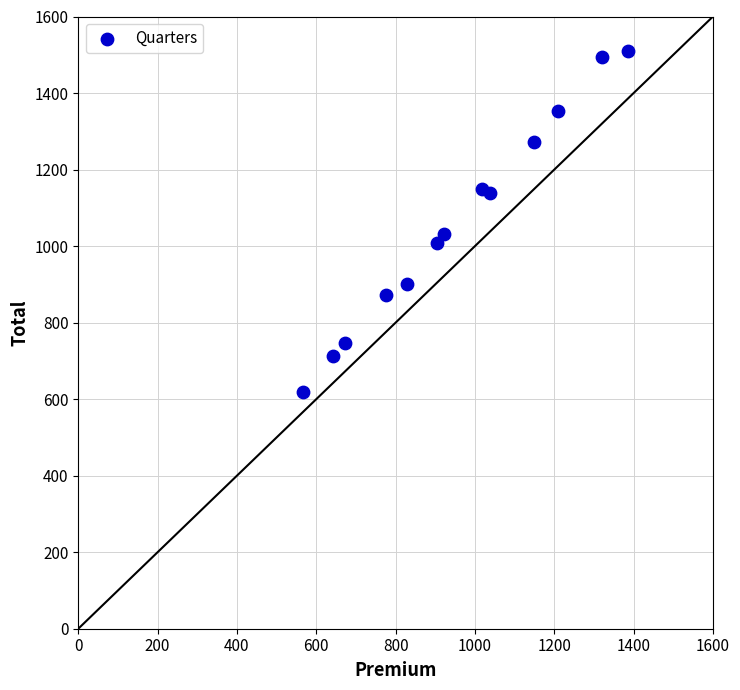

What Y value in the scatter plot is closest to 1065?

1032